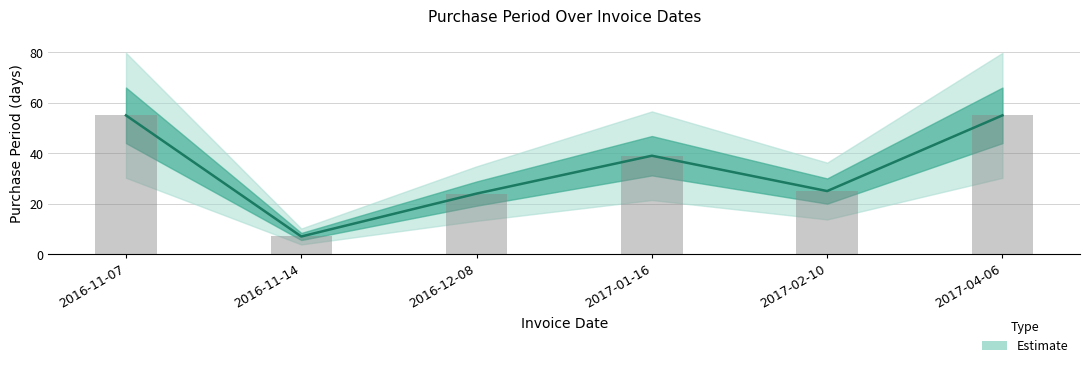

At which category does the chart reach its minimum across all series?

2016-11-14